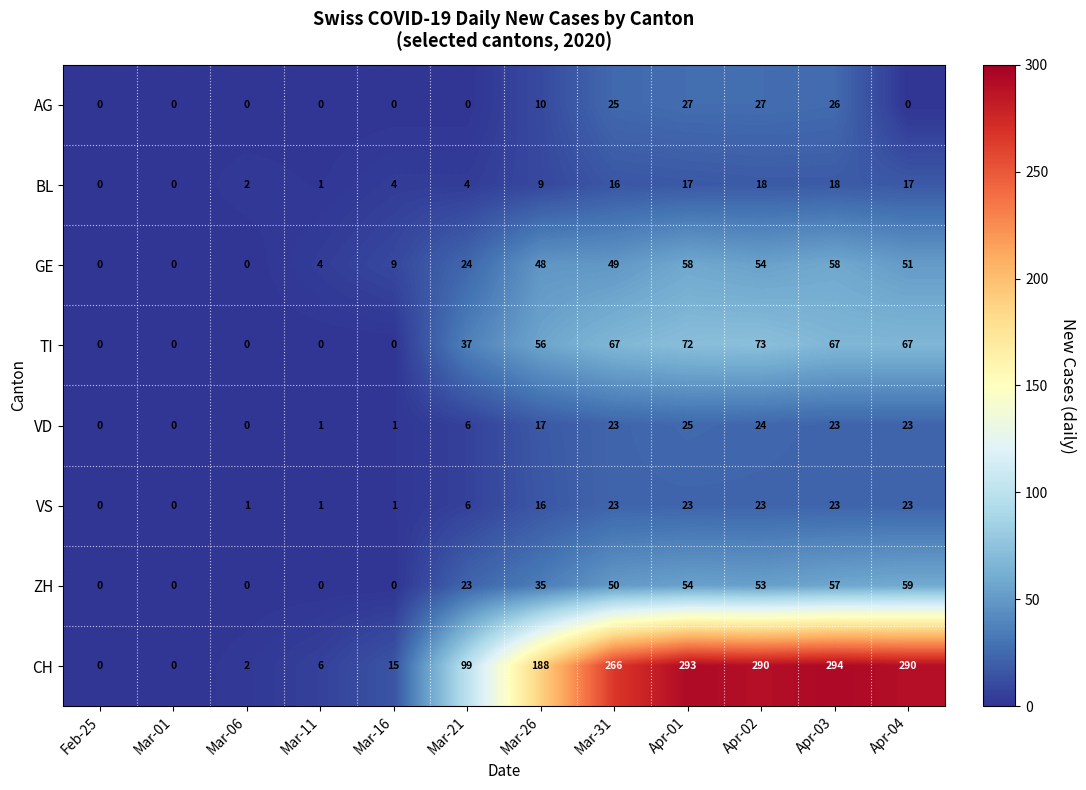

How many positive values does the TI series have?

7